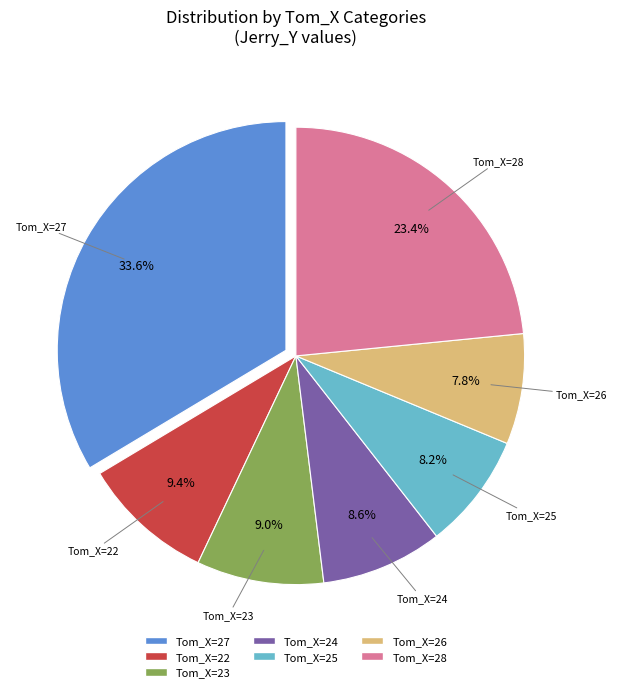

Is there a majority slice in this chart?

No